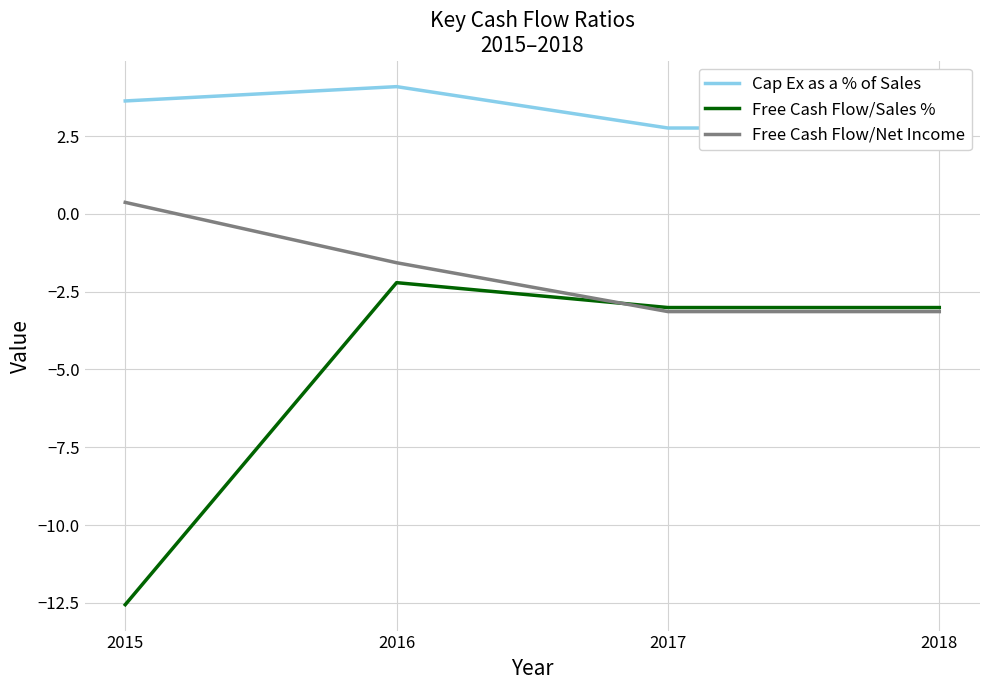

What is the average value of the Cap Ex as a % of Sales series?

3.3